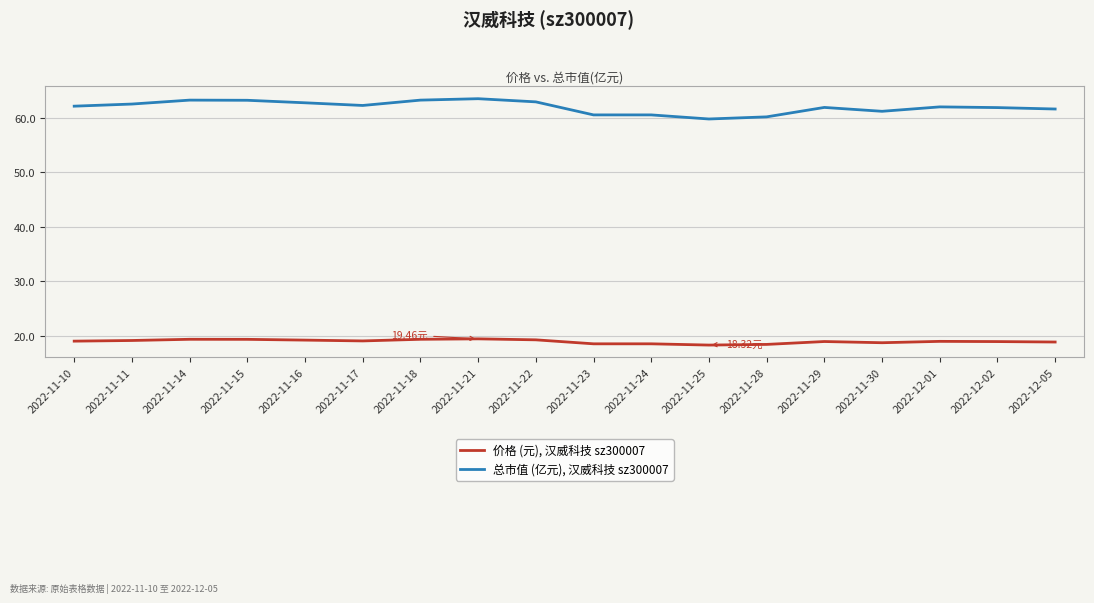

What is the total value across all series at 2022-11-16?

82.0